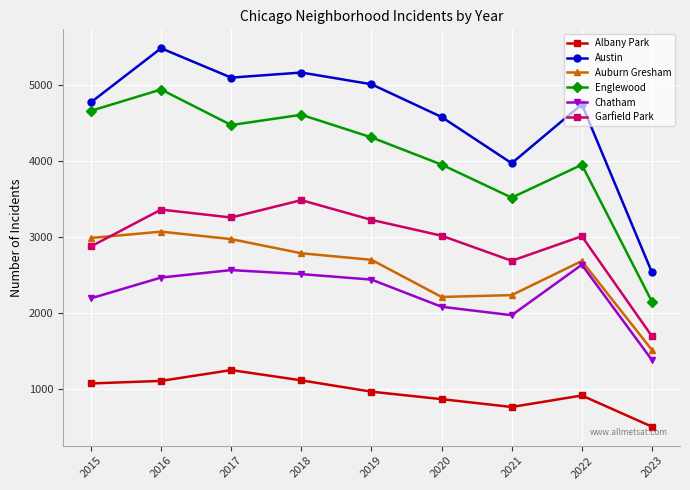

The Austin series shows 1678 at 2015. True or false?

False